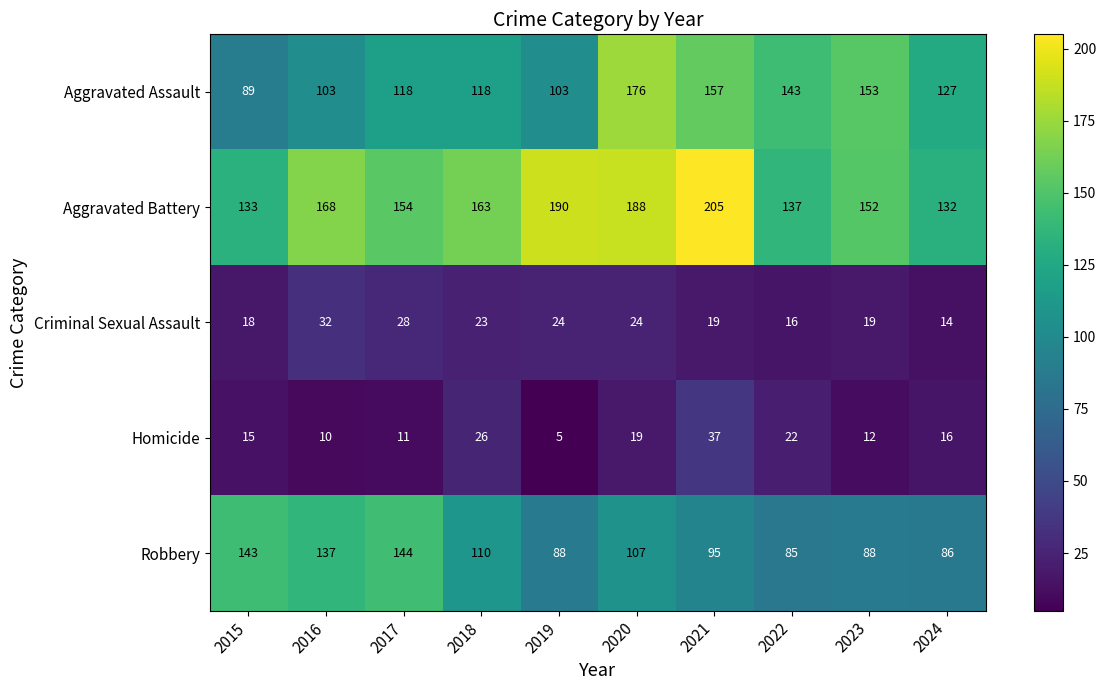

Which category has the lowest value across all series?

2019